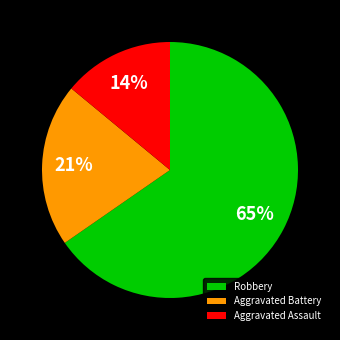

Do Aggravated Assault and Aggravated Battery together represent more than half of the pie?

No